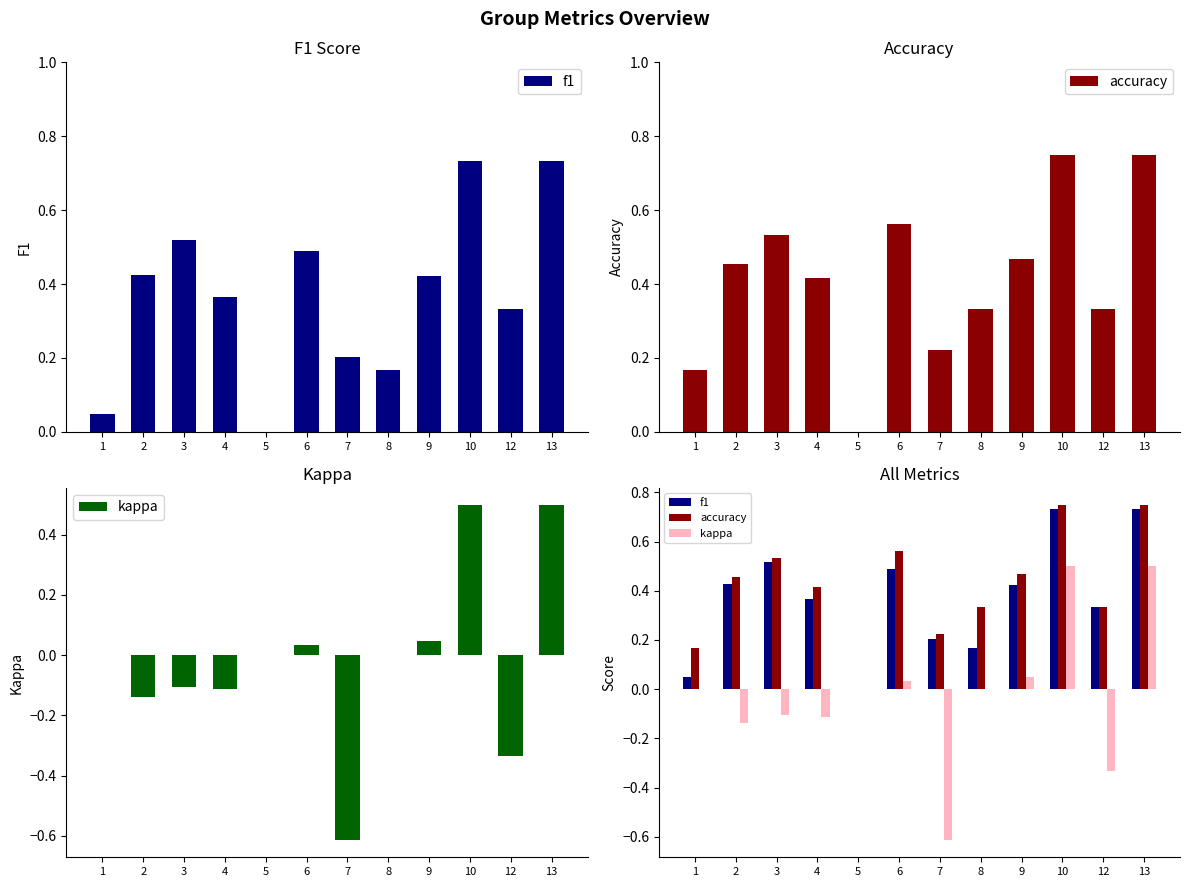

True or false: accuracy has a value of 0.7 at 4.

False